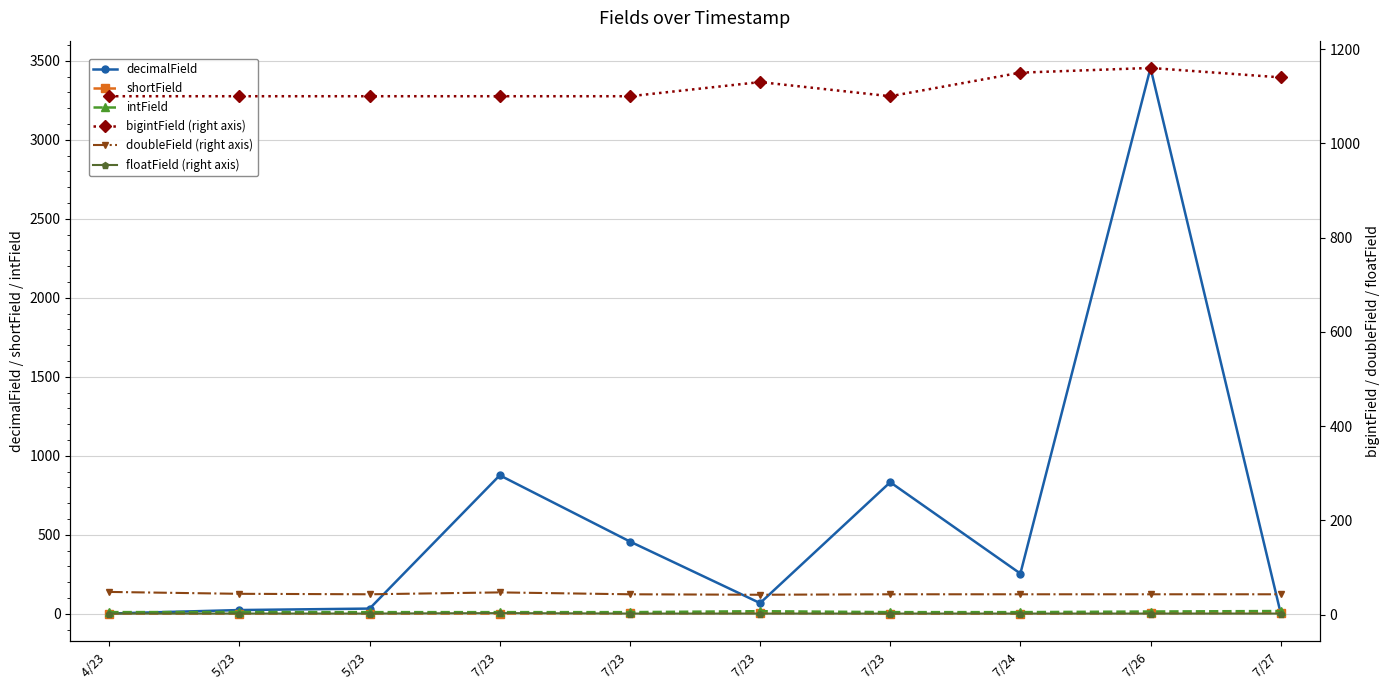

What is the total value across all series at 7/26 ?

4677.2